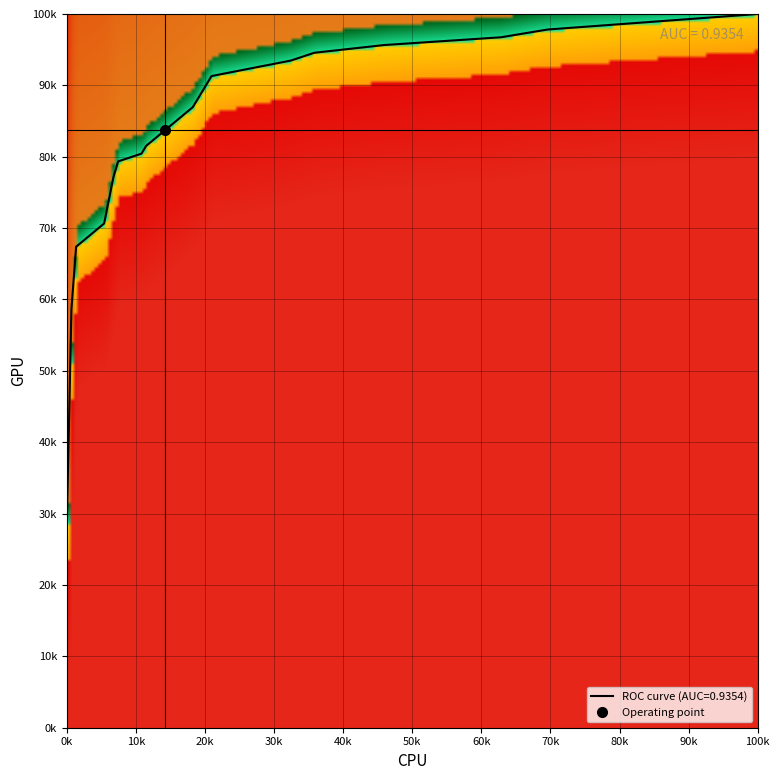

What value does the roc_auc series have at 3?

0.9